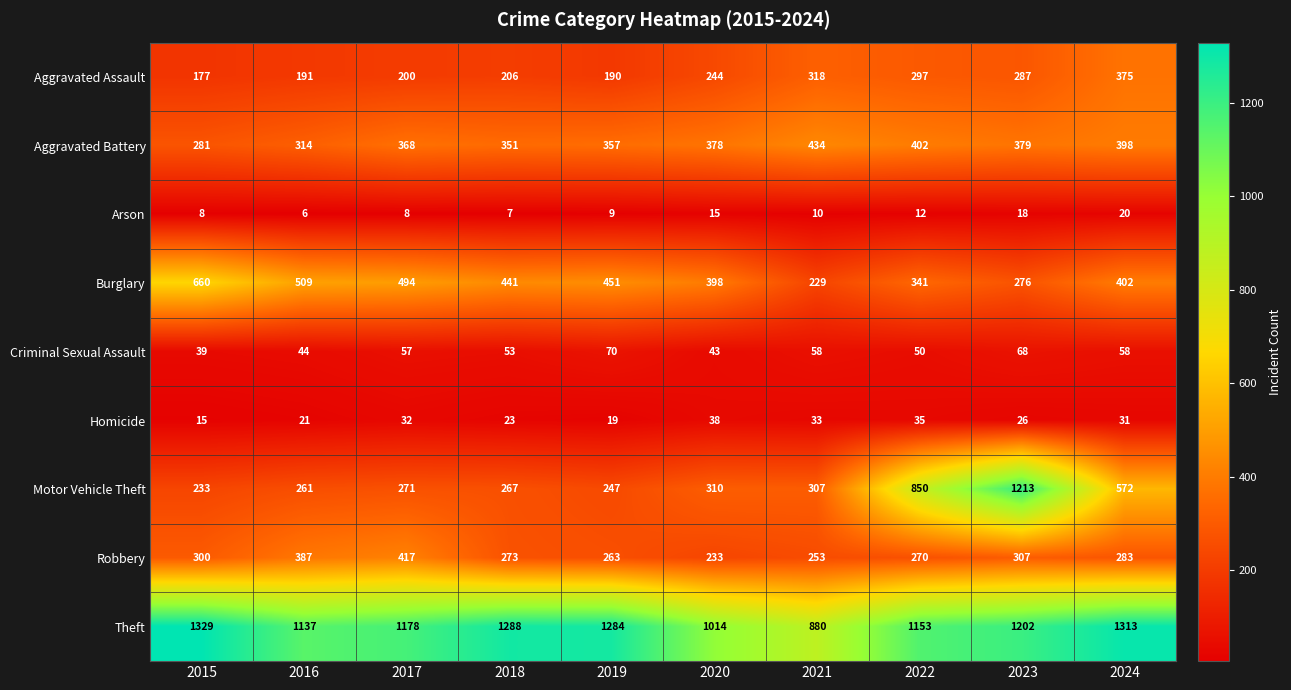

List the series in order of their peak value, lowest first.

Arson, Homicide, Criminal Sexual Assault, Aggravated Assault, Robbery, Aggravated Battery, Burglary, Motor Vehicle Theft, Theft